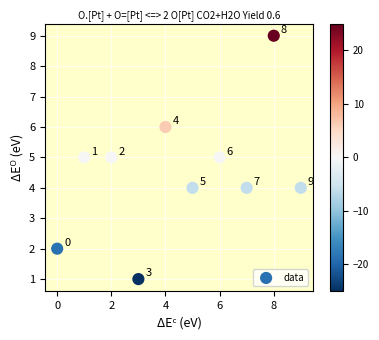

What is the range of Y values (max minus min)?

8